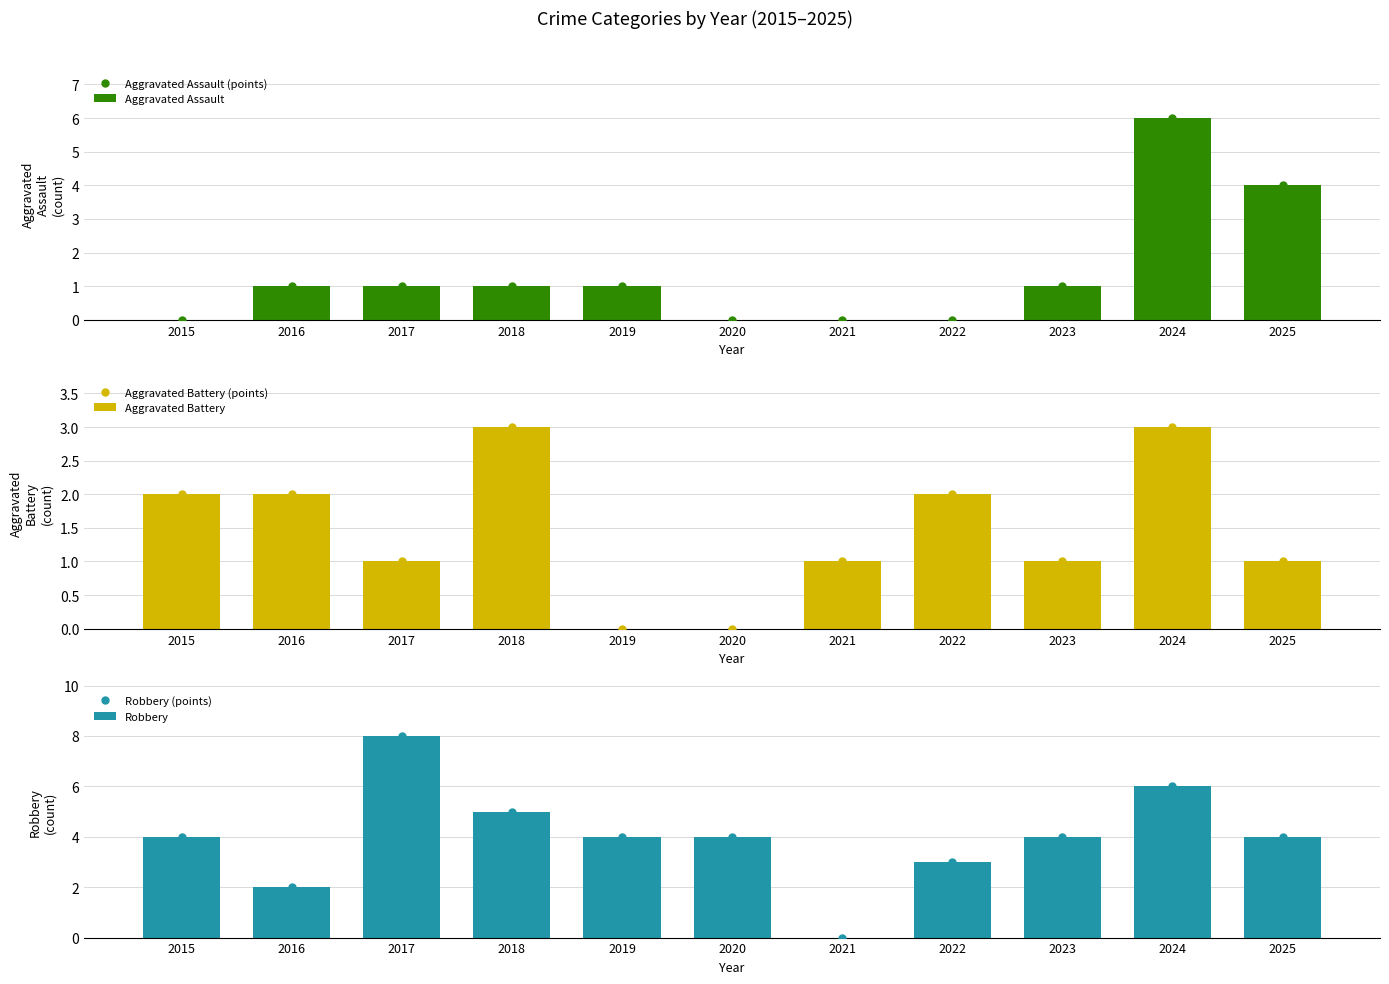

What is the value of the Aggravated Battery bar at the 9th from the left?

1